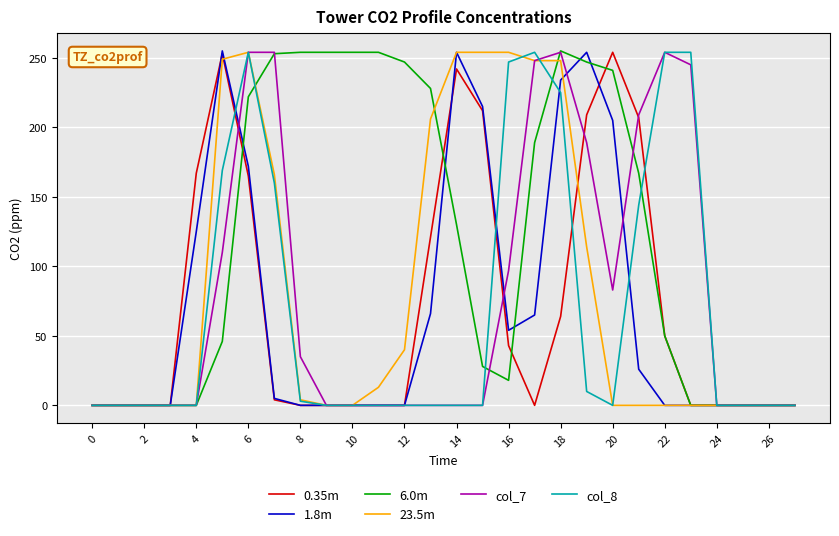

At how many categories does at least one series exceed 57?

20